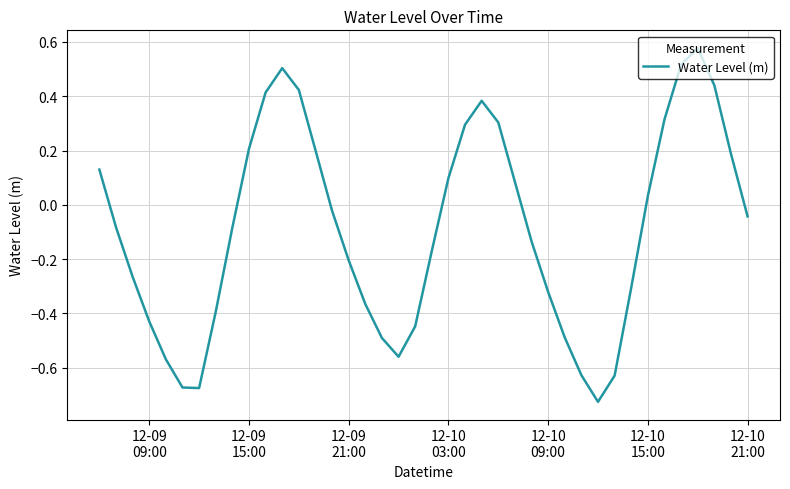

What is the difference between the maximum and minimum values?

1.3